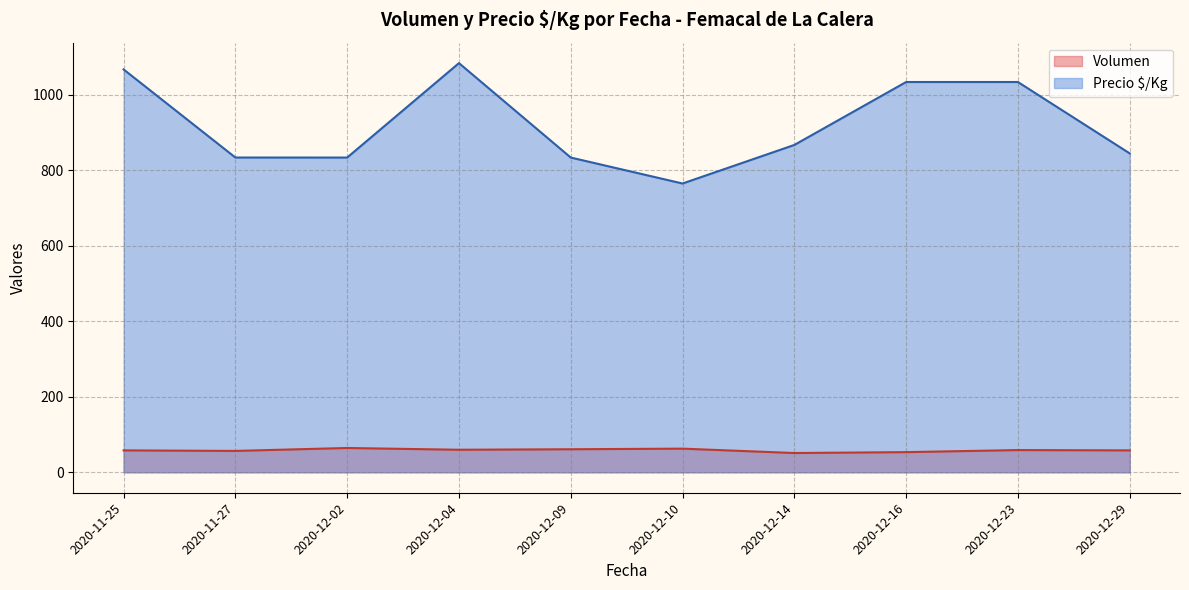

Which category has the lowest value in the Precio $/Kg series?

2020-12-10